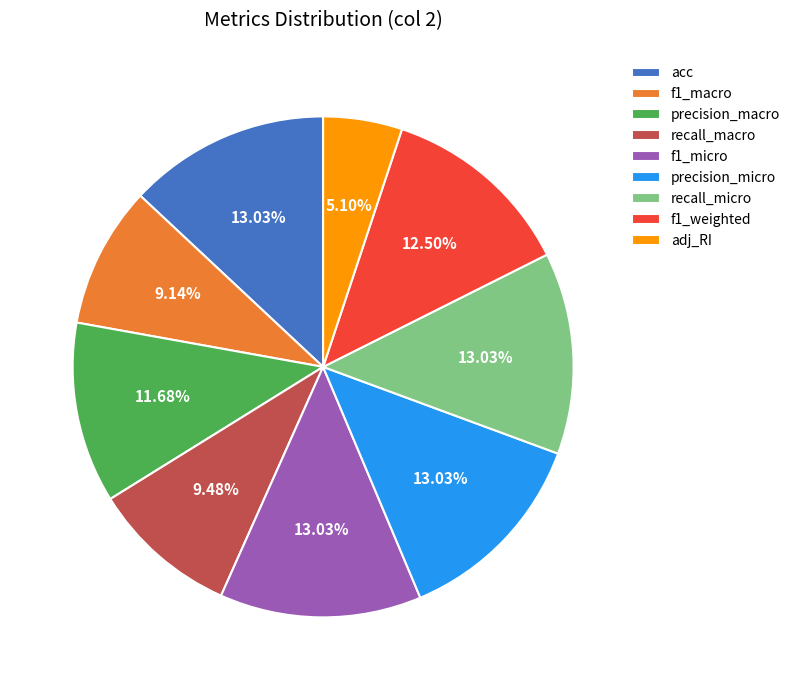

Is there any slice that represents more than half of the pie?

No